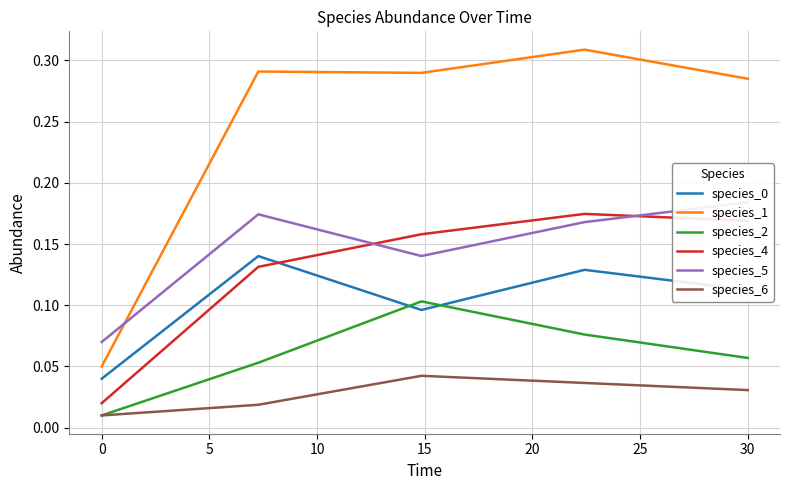

What is the average value of the species_1 series?

0.2